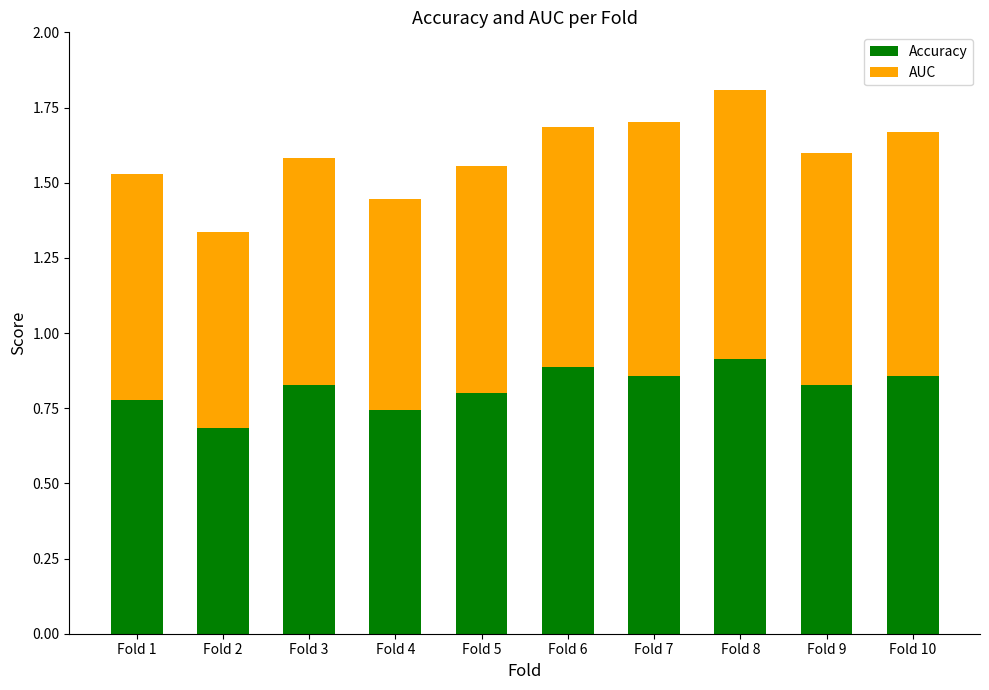

Are the bars grouped side by side (vs. stacked)?

No